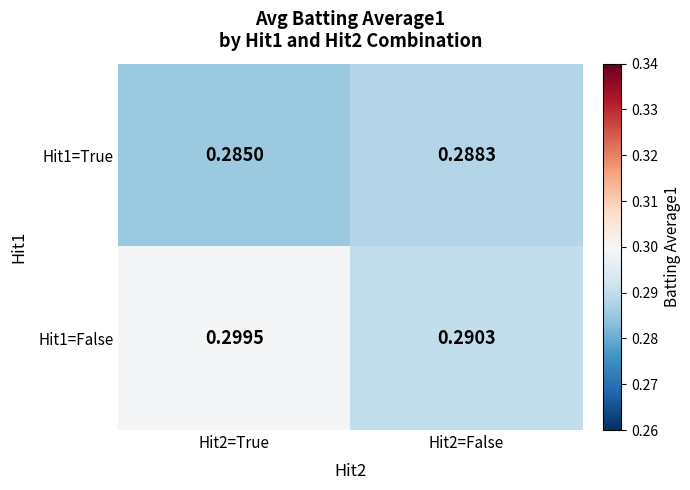

What is the total value across all series at Hit2=False?

0.6